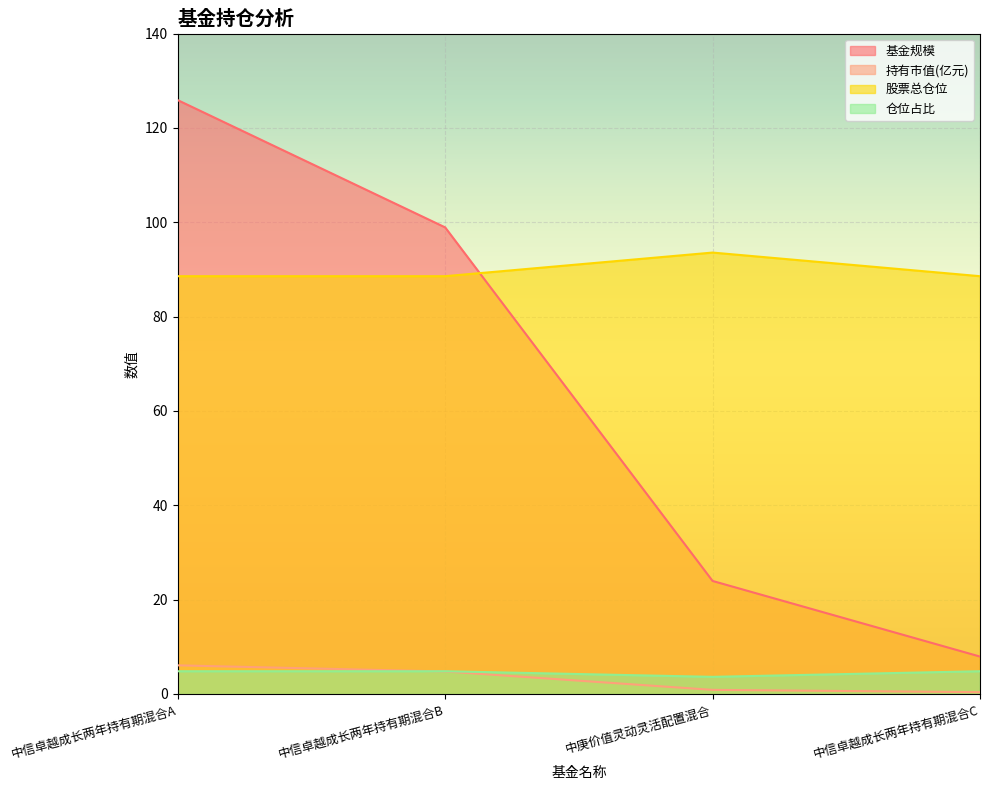

True or false: 持有市值(亿元) has a value of 3.6 at 中信卓越成长两年持有期混合A.

False